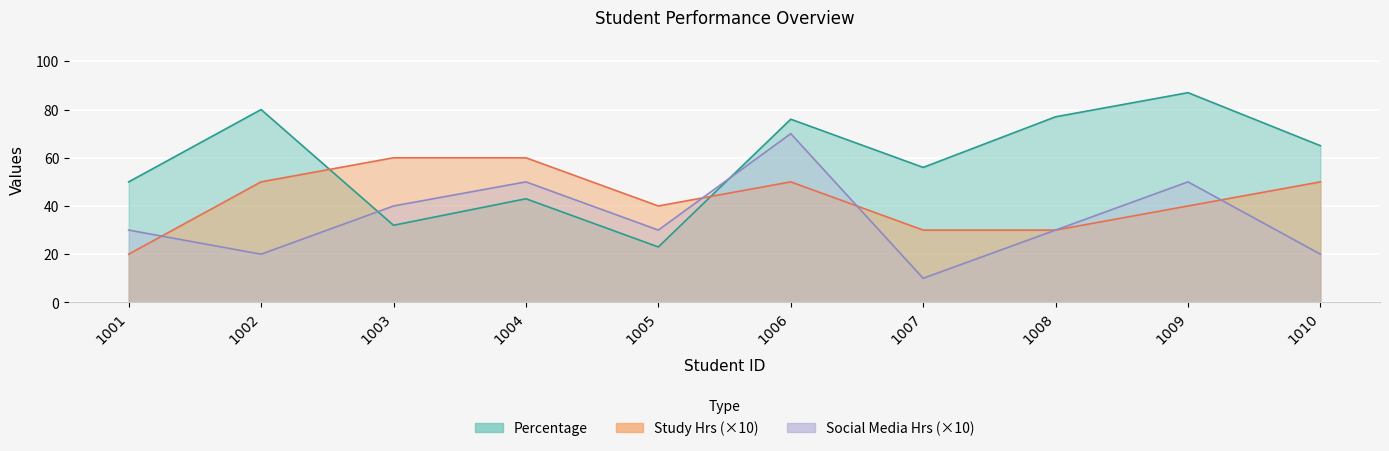

At which category is the sum across all series the highest?

1006